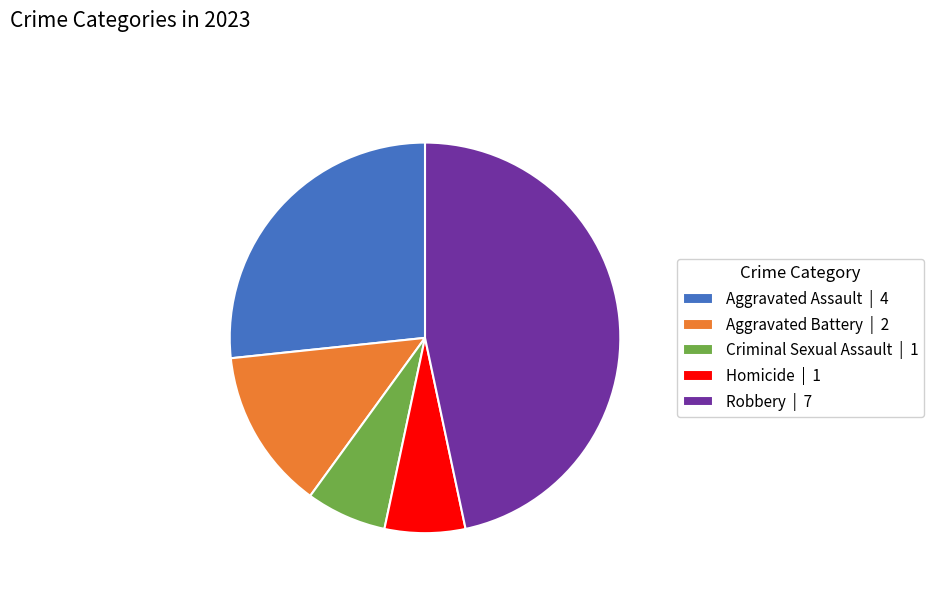

Approximately how many times larger is the value at Robbery compared to Aggravated Battery?

3.5